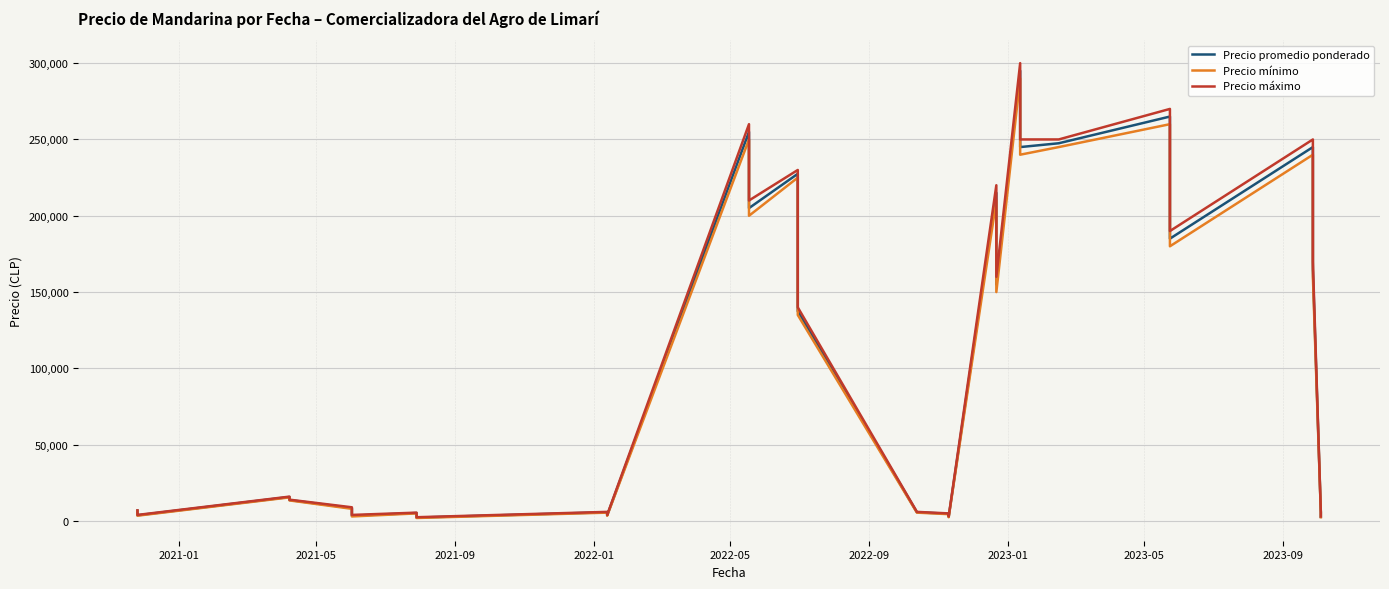

What is the total value across all series at 2022-01?

11250